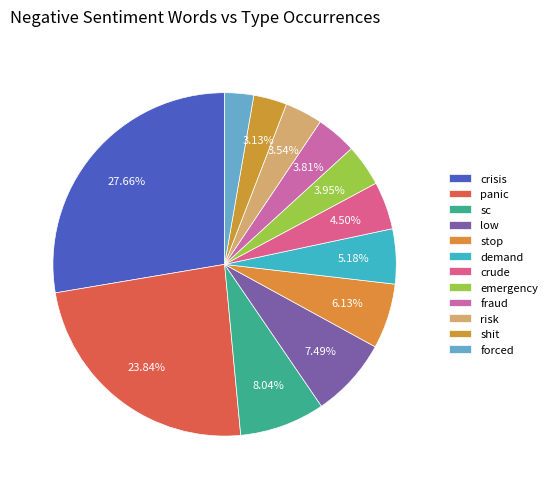

What percentage is the emergency slice, to the nearest percent?

4%